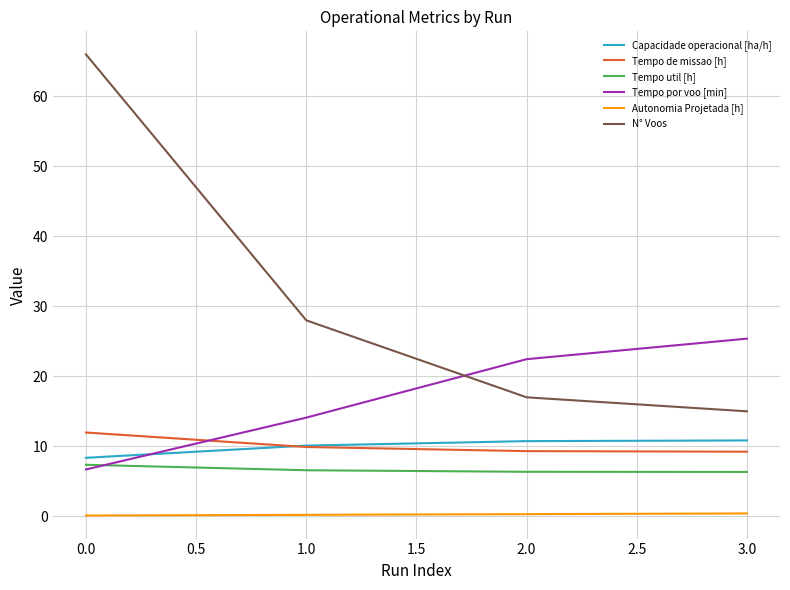

Which series has the widest spread of values?

N° Voos